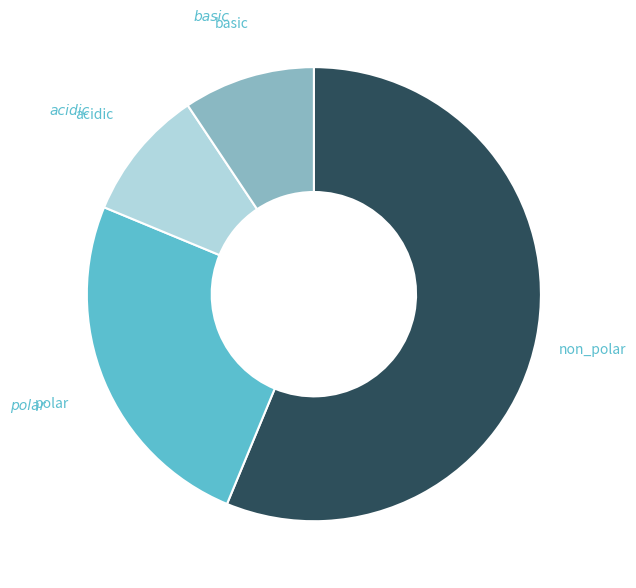

Count the number of slices in the pie.

4